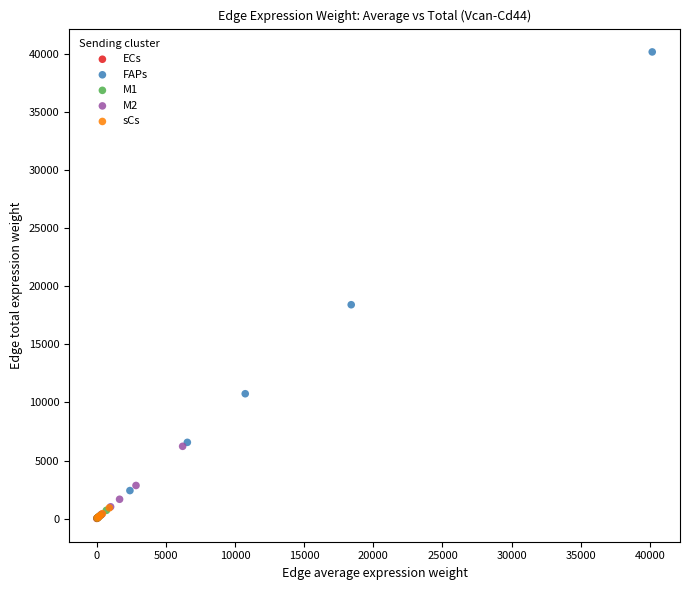

Which series has the largest Y range (max minus min)?

FAPs